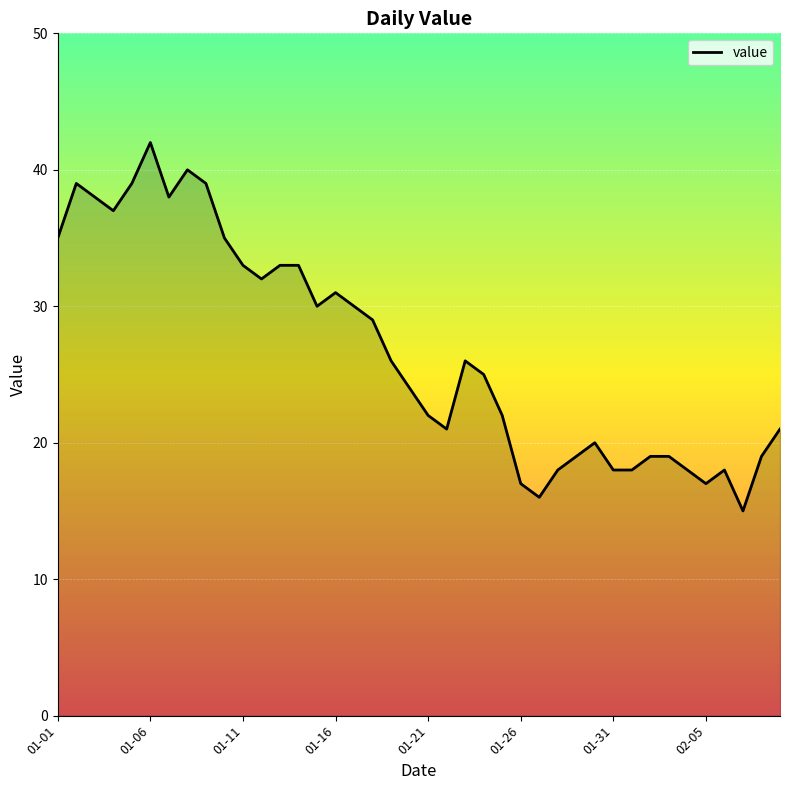

What is the greatest value displayed?

42